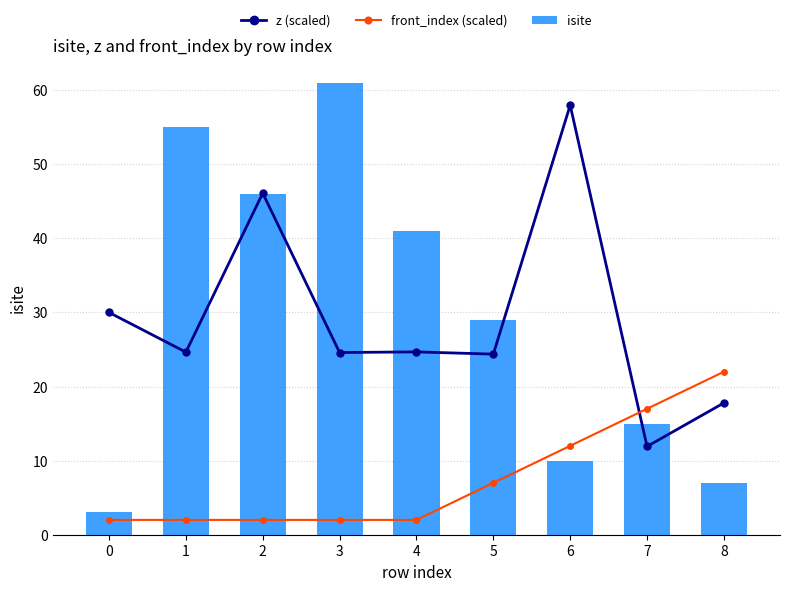

What are all the series names shown in the legend?

z (scaled), front_index (scaled), isite